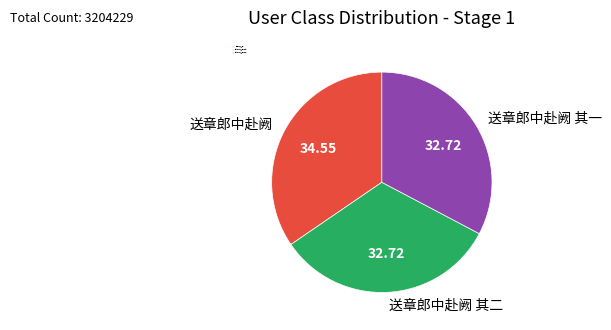

How many slices are in this pie chart?

3